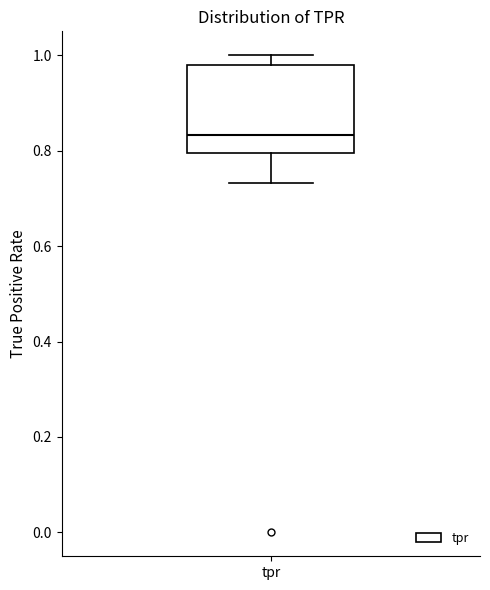

Read this box plot against the y-axis: the position of the median line, the range covered by the box, and the ends of both whiskers. The values are not printed on the chart, so give them approximately, as read against the axis.

median 0.84, box 0.80 to 0.98, whiskers 0.74 to 1.00